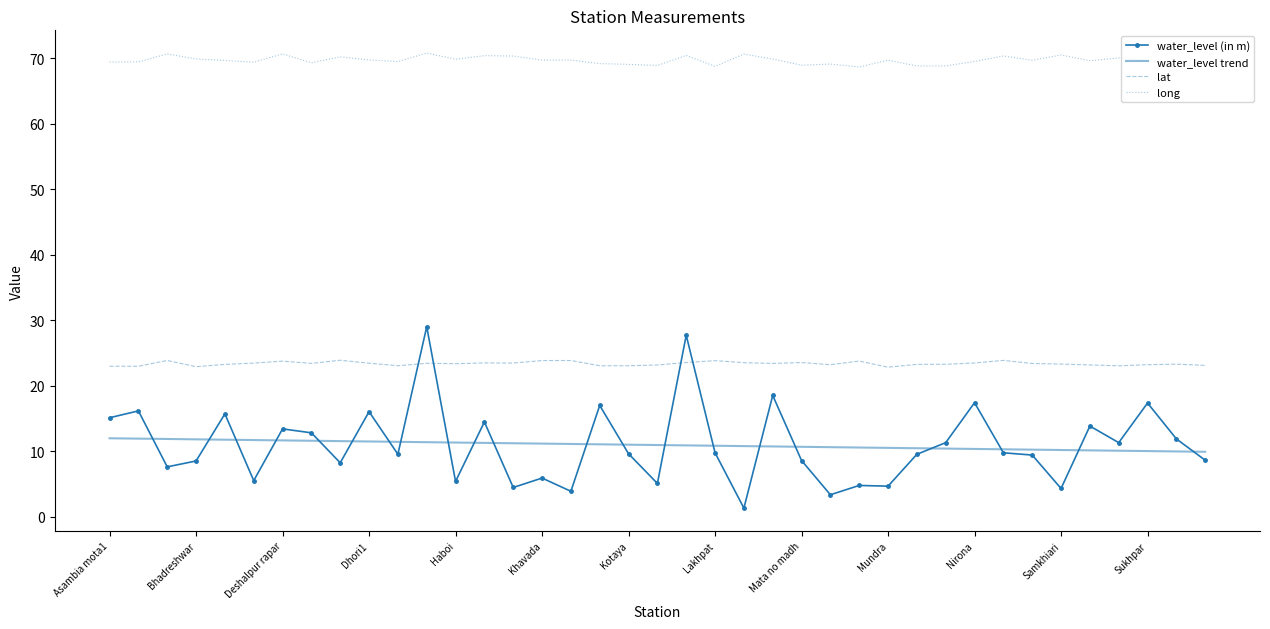

Which series has the largest range (max minus min)?

water_level (in m)